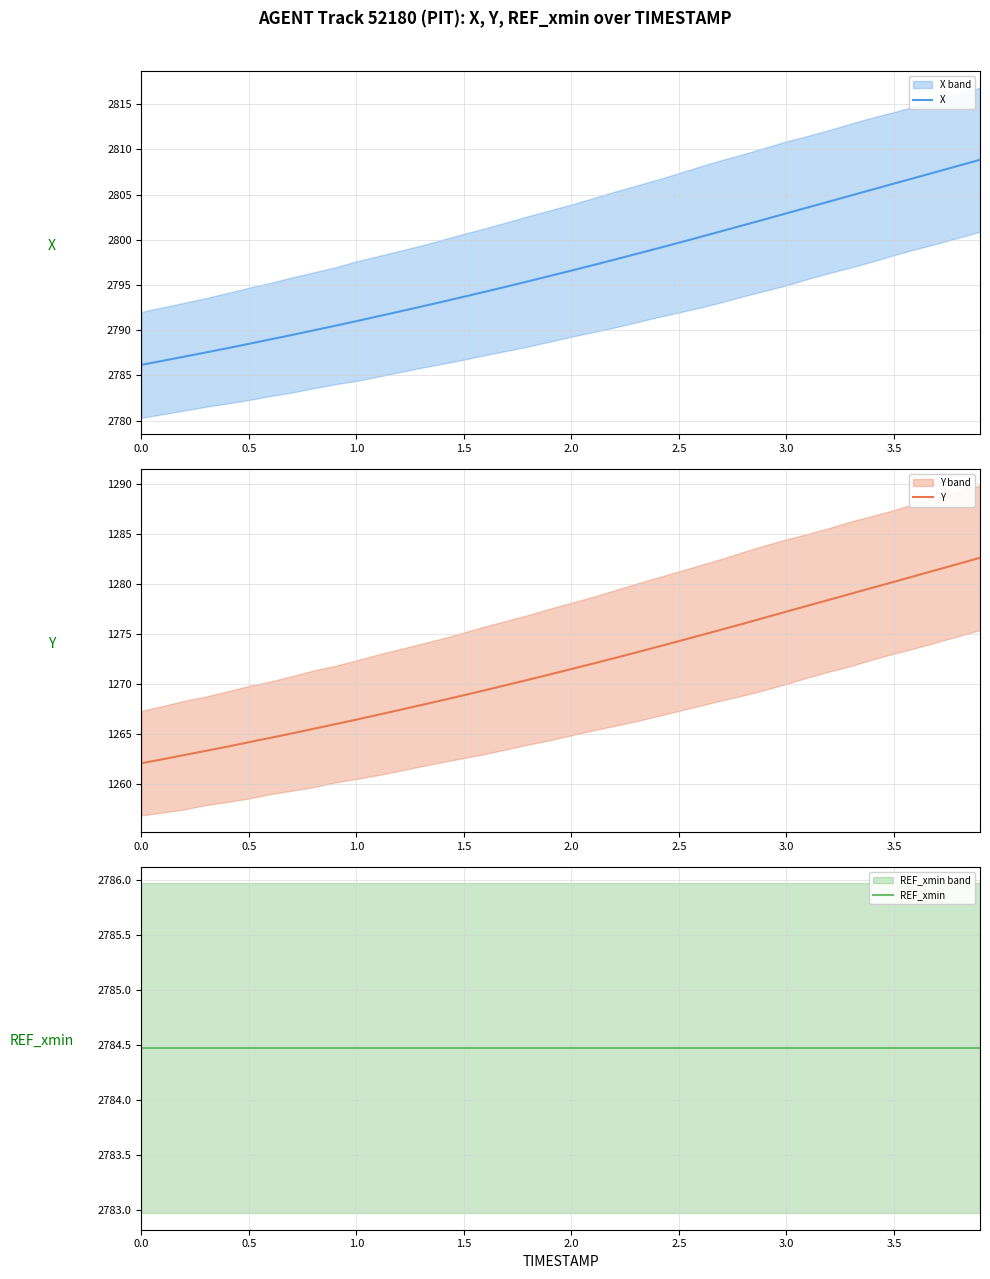

What is the sum of all Y values?

50864.0